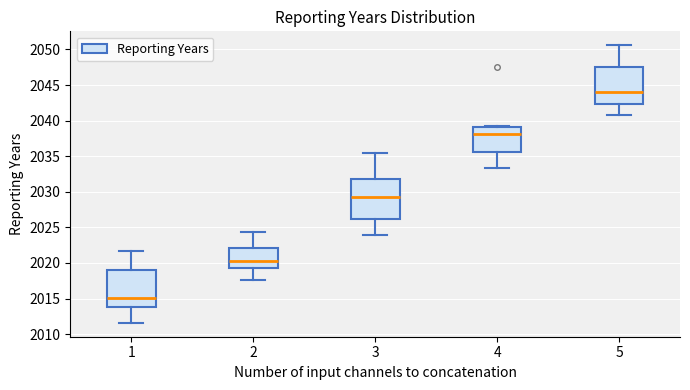

Where does the lower whisker of the box at x = 2 end on the y-axis? The values are not printed on the chart, so give them approximately, as read against the axis.

2017.5